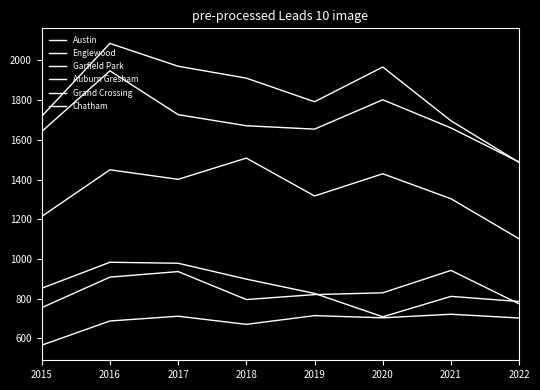

Is it true that Auburn Gresham equals 852 at 2015?

True